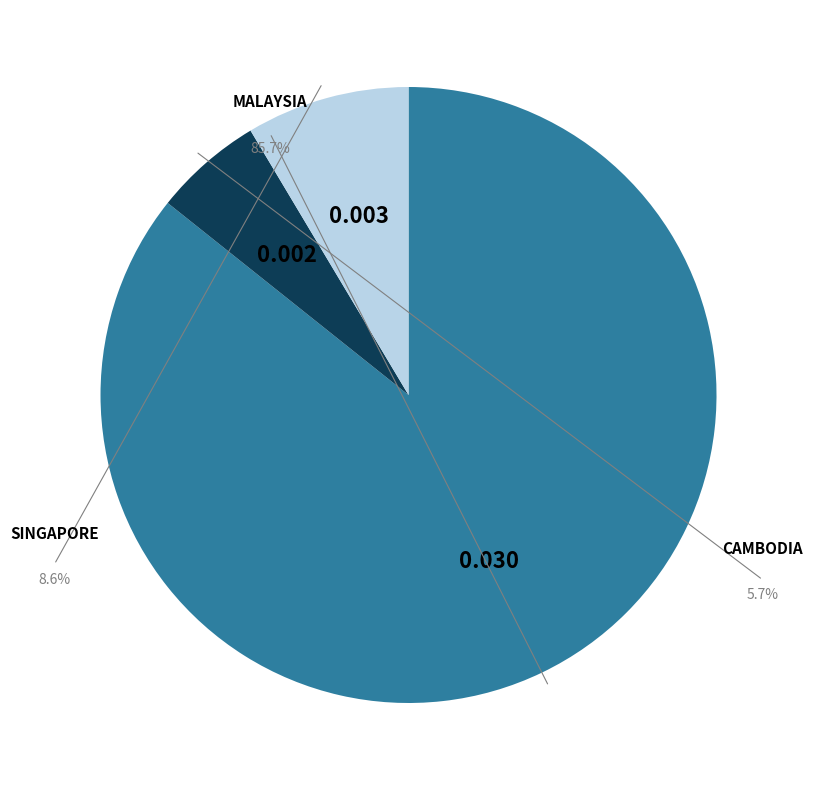

What percentage is the MALAYSIA slice, to the nearest percent?

86%